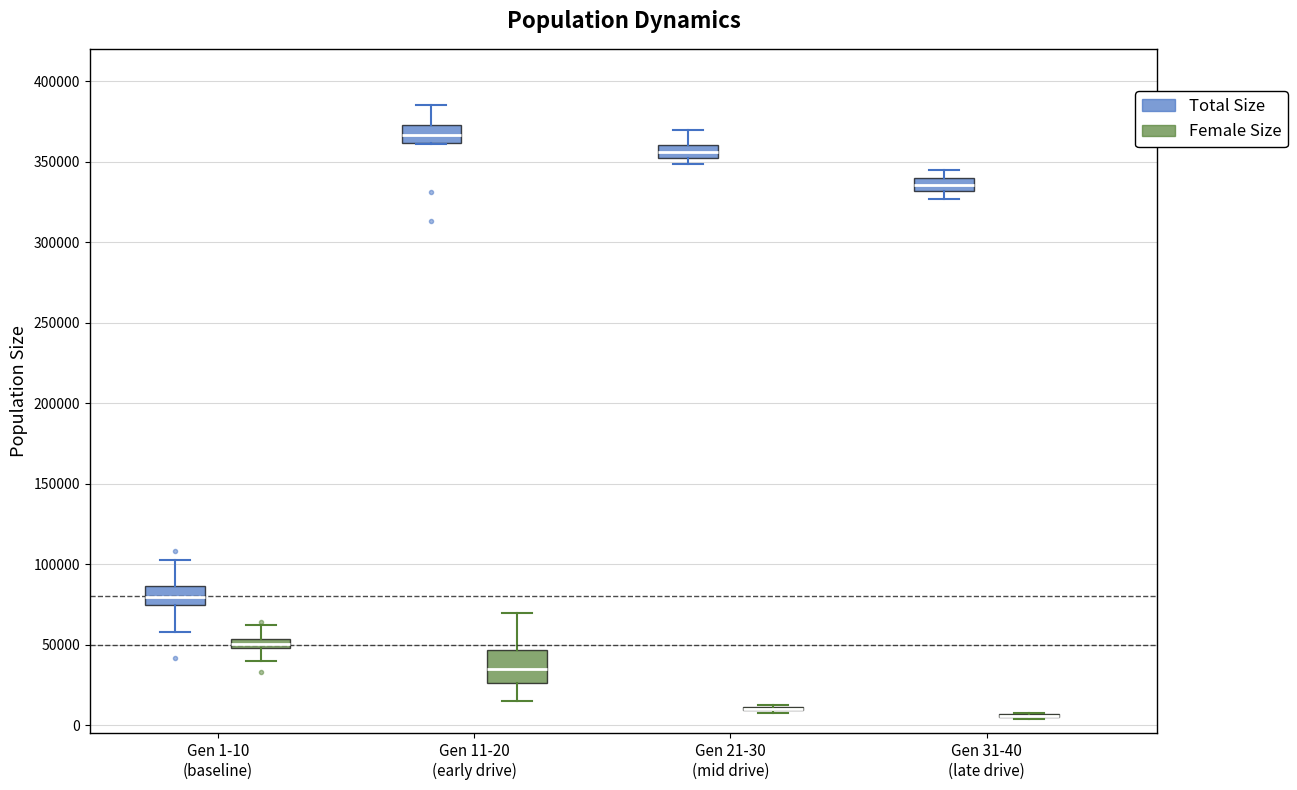

Where is the upper edge of the box for Gen 31-40 (late drive) (Total Size) on the y-axis? The values are not printed on the chart, so give them approximately, as read against the axis.

340000